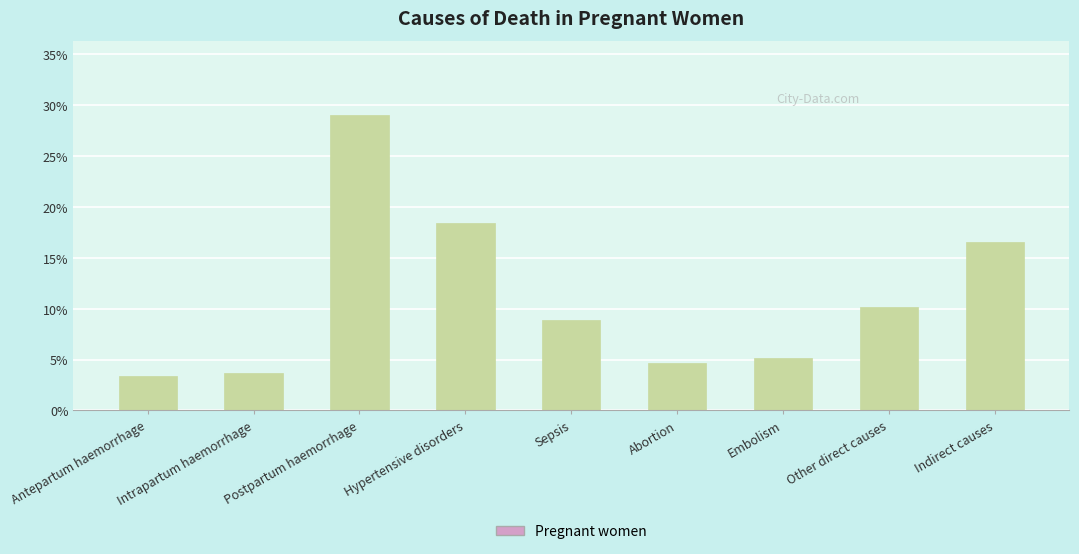

Reading left to right, what are all the values shown in this chart?

0.0	0.0	0.3	0.2	0.1	0.0	0.1	0.1	0.2